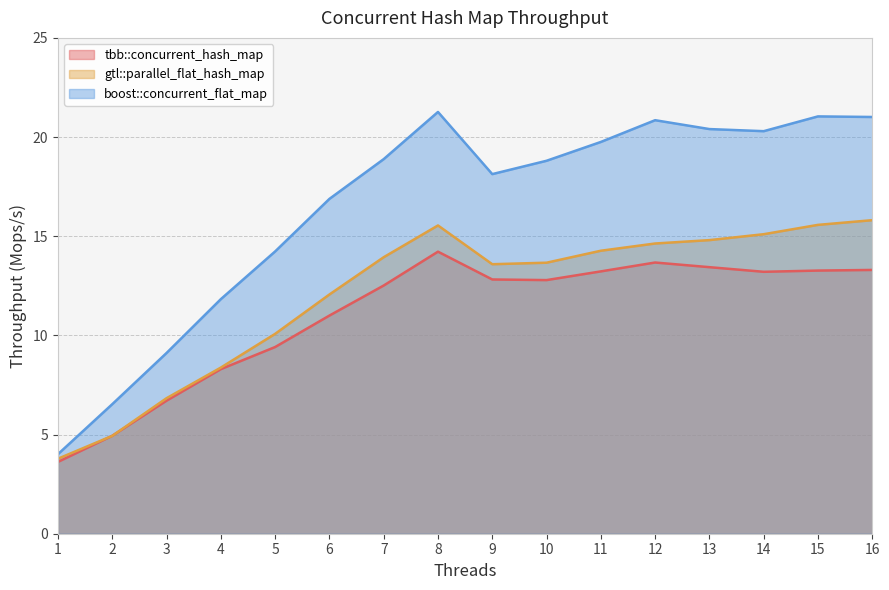

List the series in order of their peak value, highest first.

boost::concurrent_flat_map, gtl::parallel_flat_hash_map, tbb::concurrent_hash_map